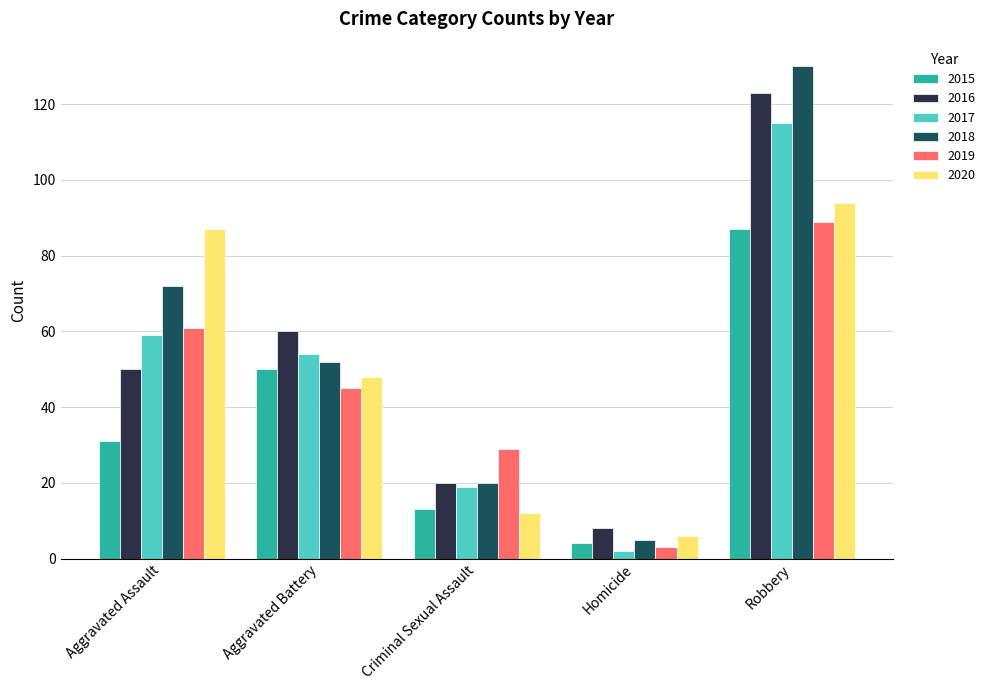

How many data points does each series have?

5